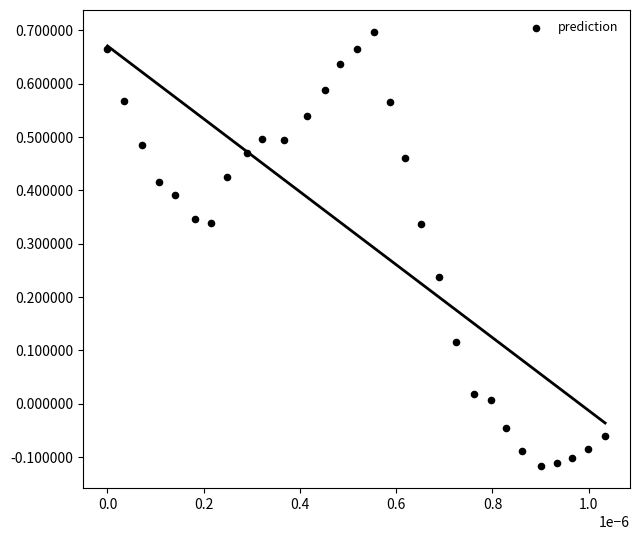

What is the range of Y values (max minus min)?

0.8